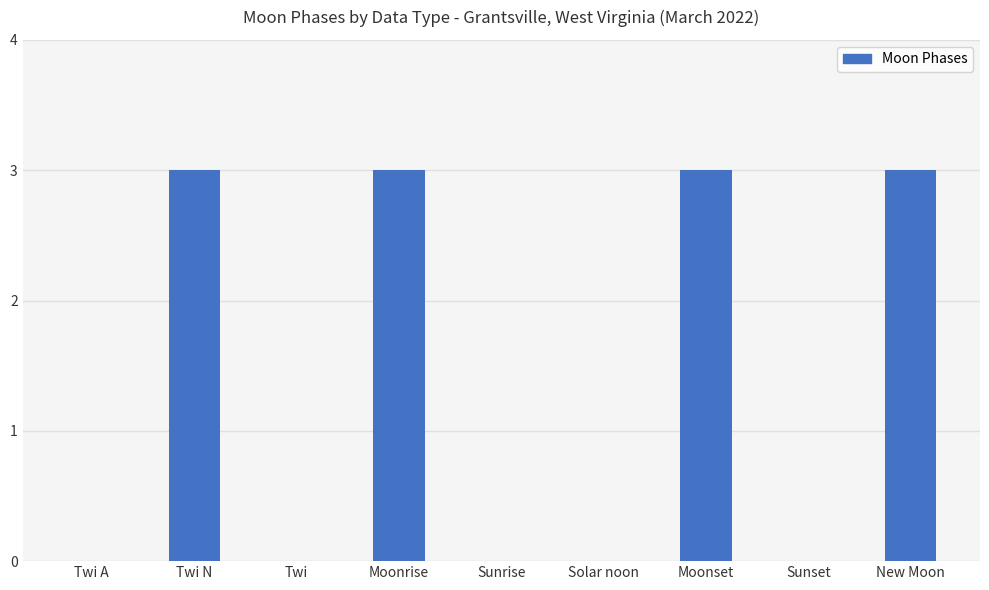

What is the sum of all values?

12